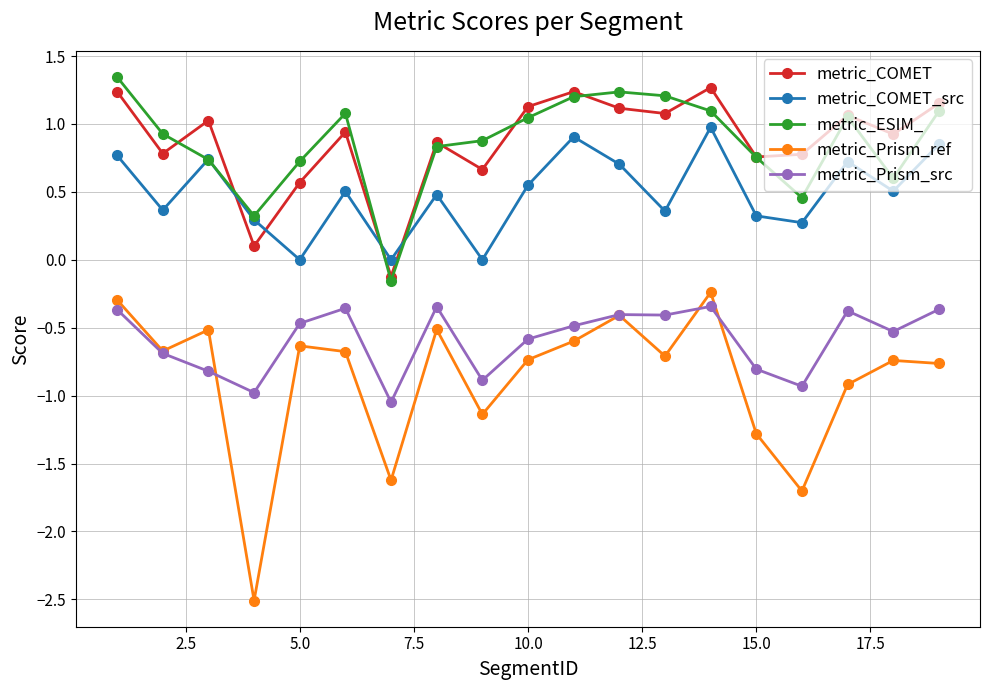

What is the minimum value shown in the chart?

-2.5